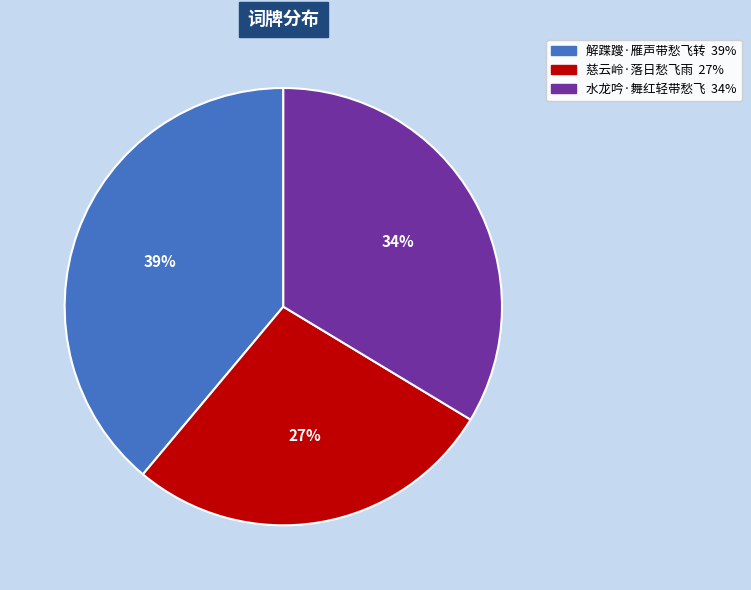

Rank the categories by value from lowest to highest.

慈云岭·落日愁飞雨, 水龙吟·舞红轻带愁飞, 解蹀躞·雁声带愁飞转